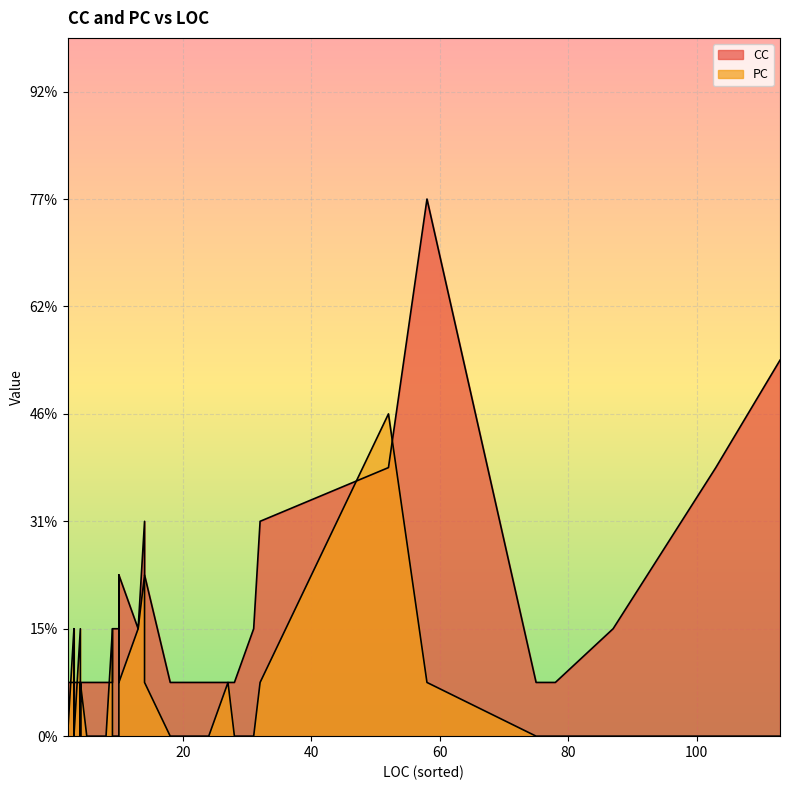

After their last crossing, which series has the higher values: CC or PC?

CC